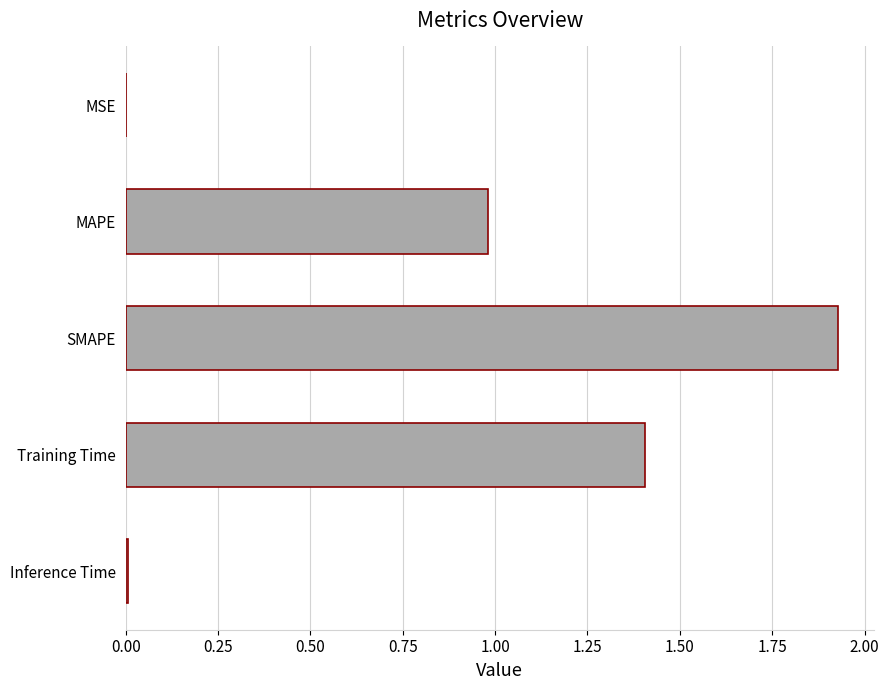

What is the sum of the values at Training Time and MAPE?

2.4